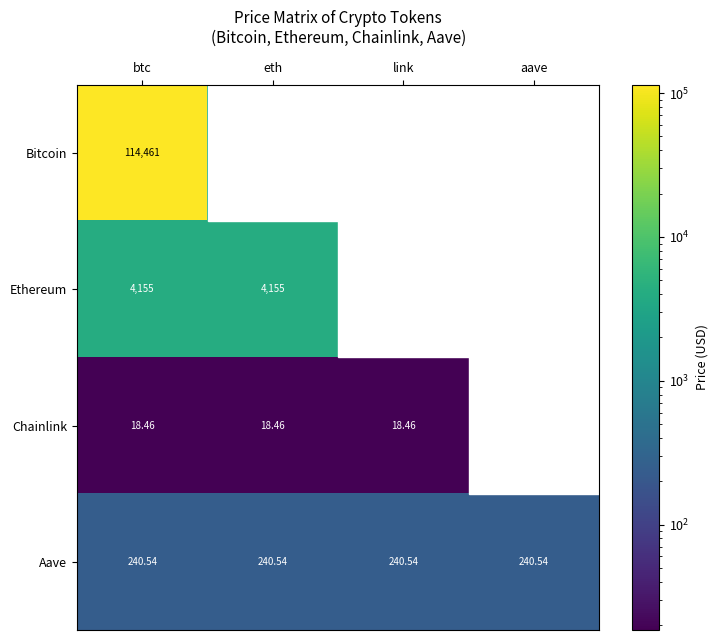

At which label does Bitcoin first exceed 4155?

btc